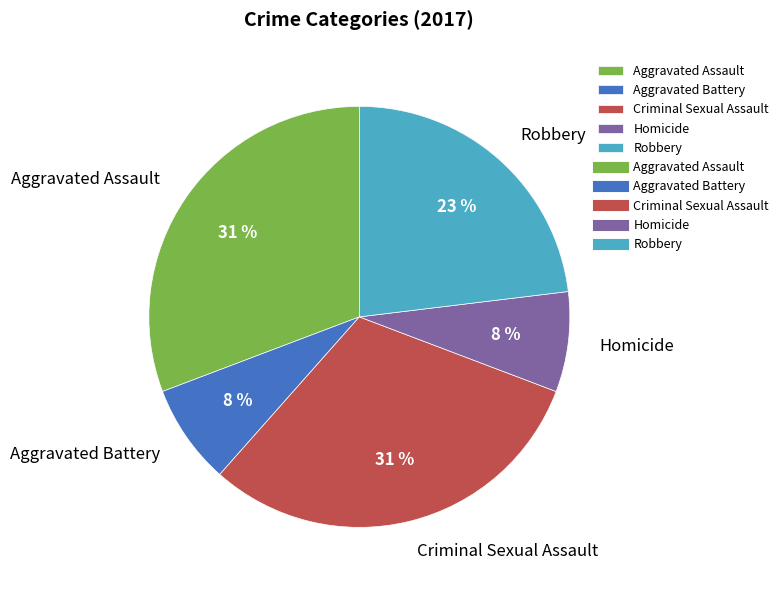

To the nearest percent, what is the difference between the Criminal Sexual Assault and Robbery slice percentages?

8%